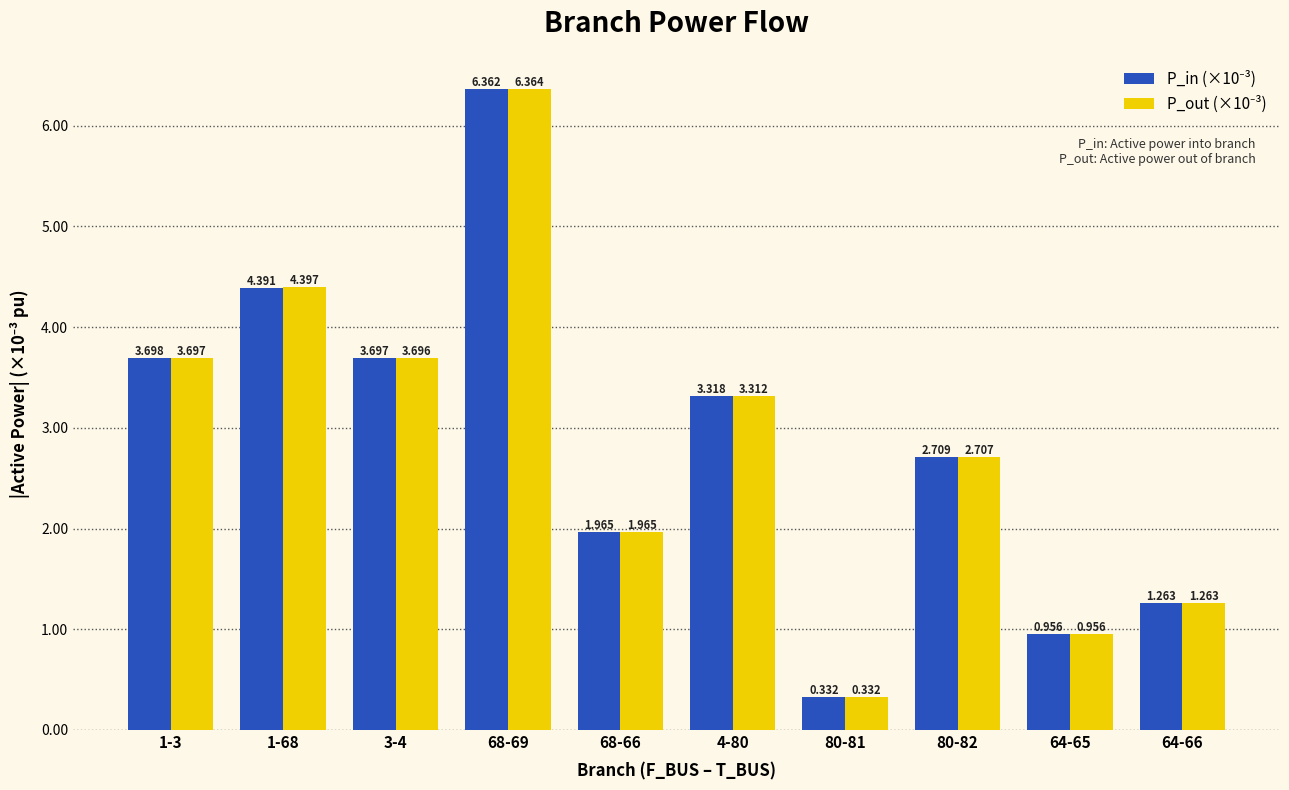

Between 1-3 and 68-69, which is larger?

68-69